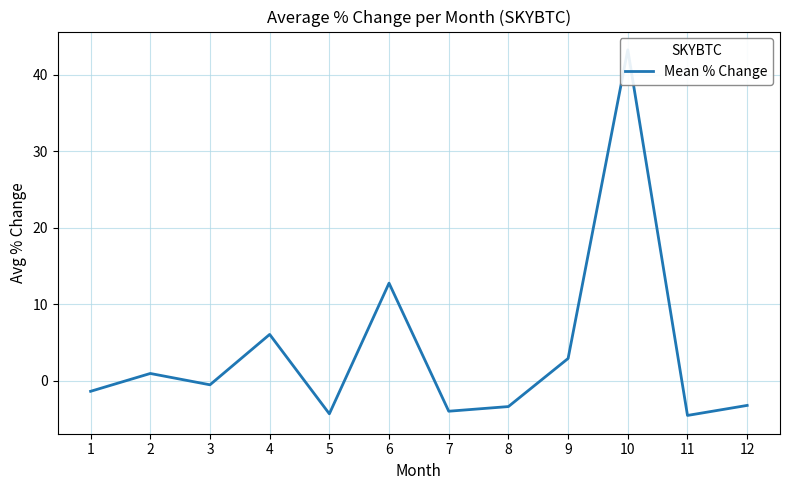

List the labels in order of value, smallest first.

11, 5, 7, 8, 12, 1, 3, 2, 9, 4, 6, 10